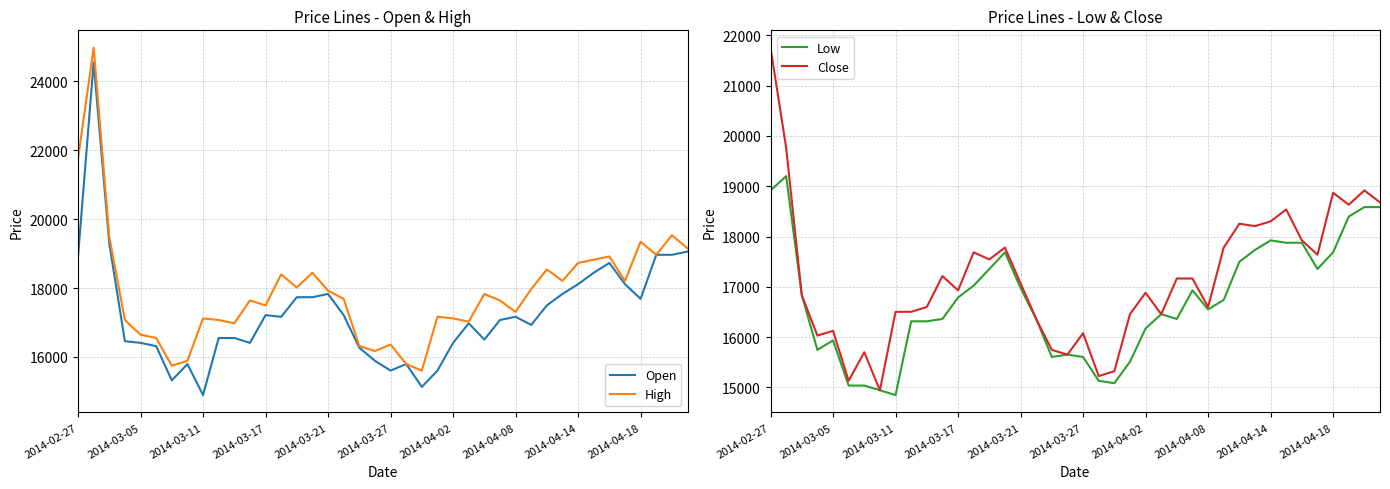

Is this an area chart (filled region under the line)?

No